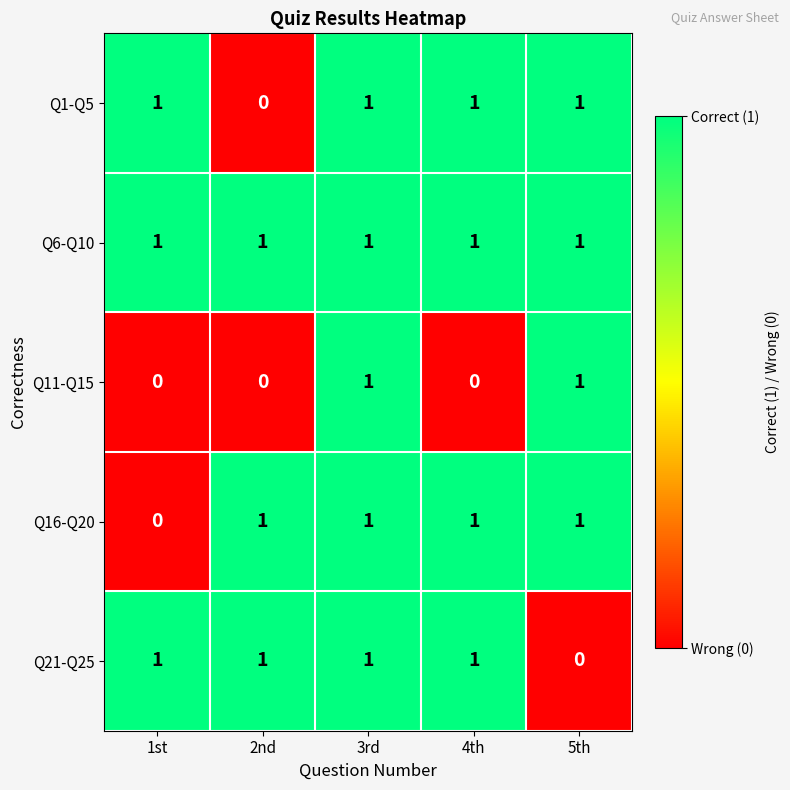

Reading right to left, extract all data points from this chart.

Q1-Q5: 5th=1	4th=1	3rd=1	2nd=0	1st=1
Q6-Q10: 5th=1	4th=1	3rd=1	2nd=1	1st=1
Q11-Q15: 5th=1	4th=0	3rd=1	2nd=0	1st=0
Q16-Q20: 5th=1	4th=1	3rd=1	2nd=1	1st=0
Q21-Q25: 5th=0	4th=1	3rd=1	2nd=1	1st=1